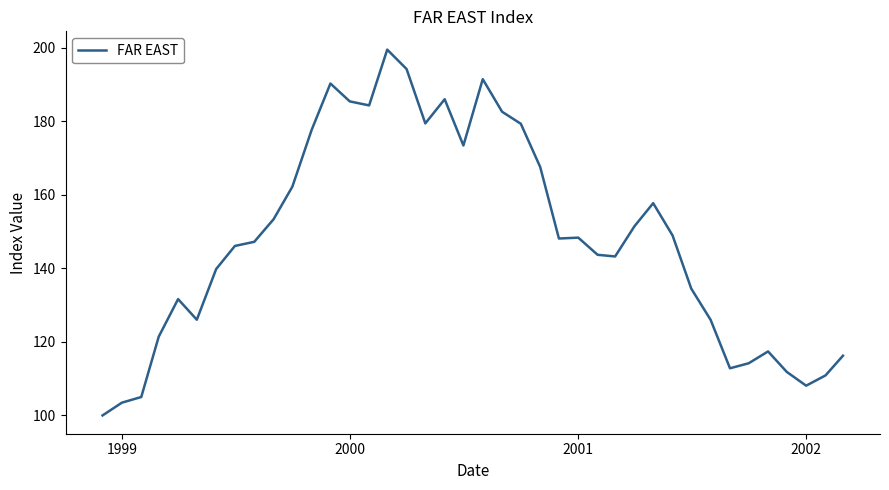

What is the smallest value displayed?

100.0